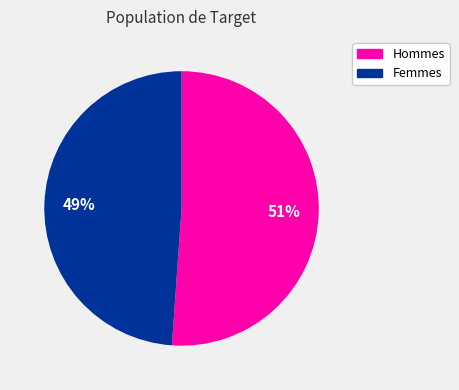

To the nearest percent, what is the average slice percentage?

50%